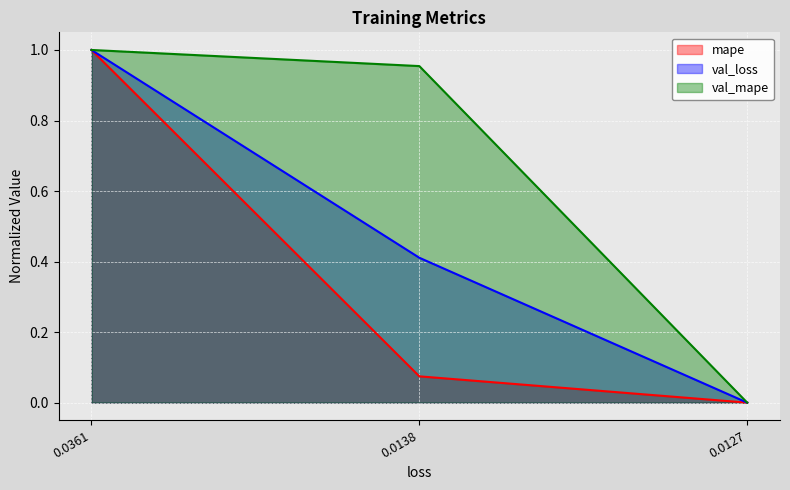

Is the value of val_mape at 0.0361 greater than the value of val_loss at 0.0127?

Yes